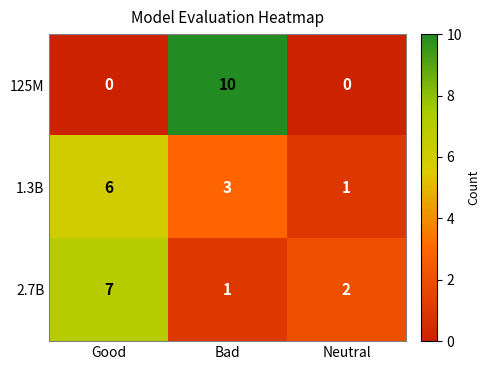

Where does the 2.7B series first go above 2?

Good